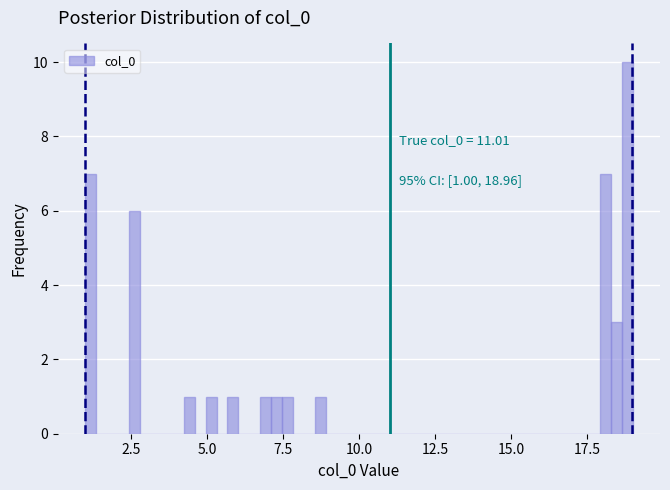

Read against the x-axis, roughly where is the centre of the tallest bar?

19.0